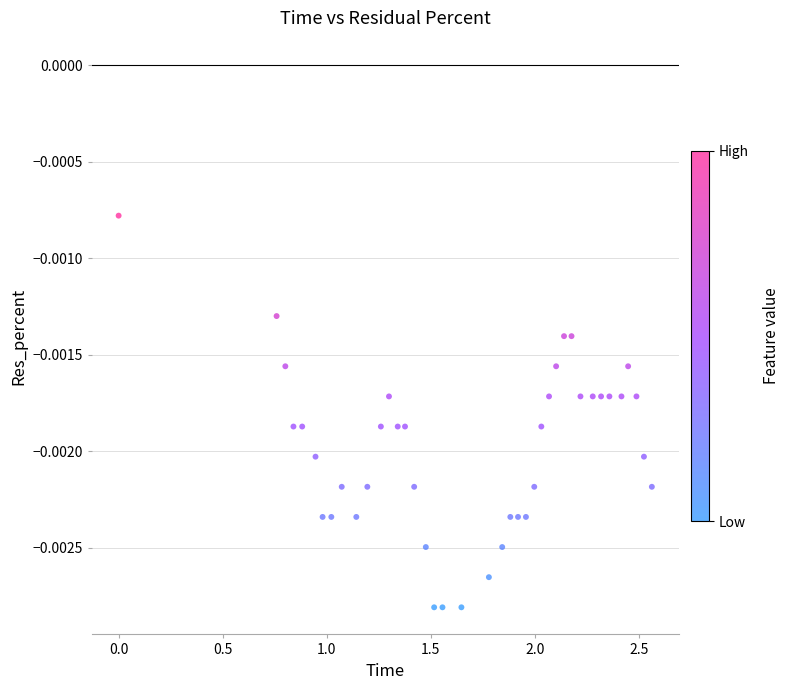

What is the range of X values (max minus min)?

2.6